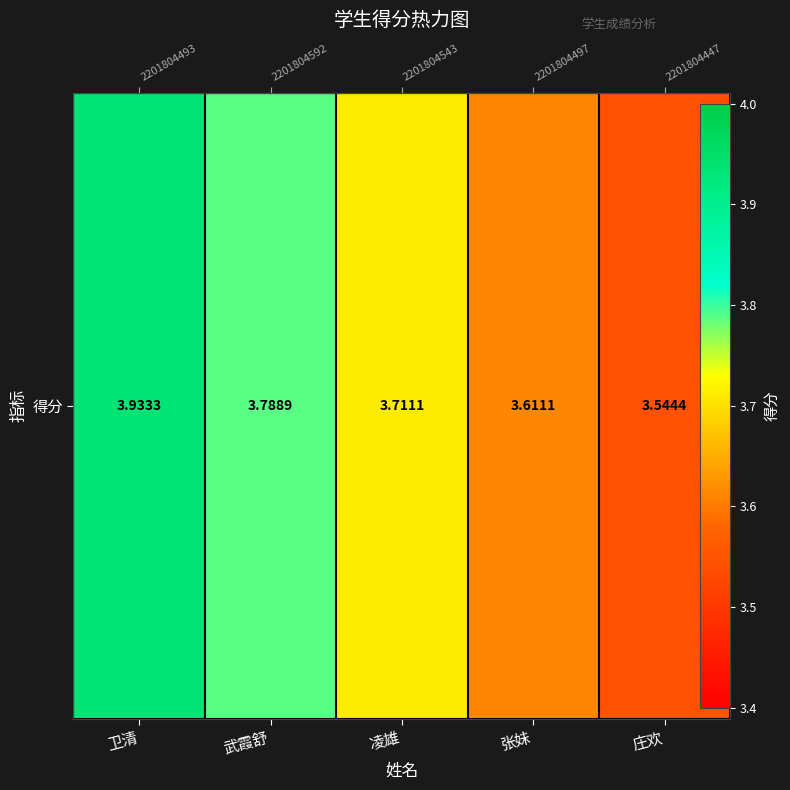

At which category does the chart reach its peak across all series?

卫清